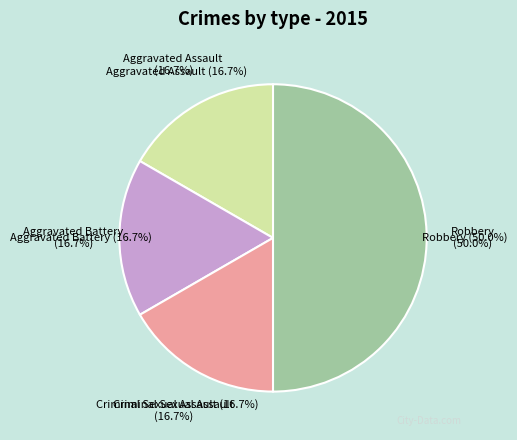

Does Robbery represent more than half of the total?

No